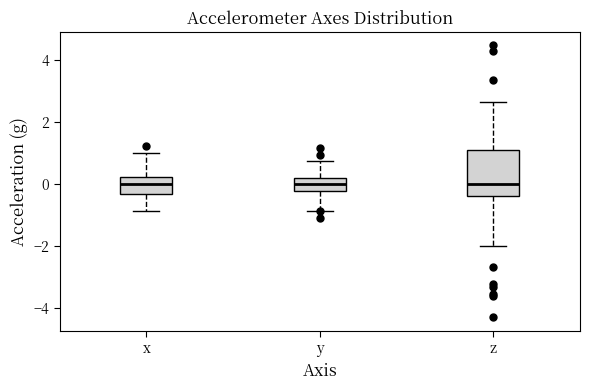

Reading left to right, transcribe this box plot: for each box, give where its median line is, the range the box spans, and where its two whiskers end, as read against the y-axis. The values are not printed on the chart, so give them approximately, as read against the axis.

x: median 0.0, box -0.4 to 0.2, whiskers -0.8 to 1.0
y: median 0.0, box -0.2 to 0.2, whiskers -0.8 to 0.8
z: median 0.0, box -0.4 to 1.0, whiskers -2.0 to 2.6